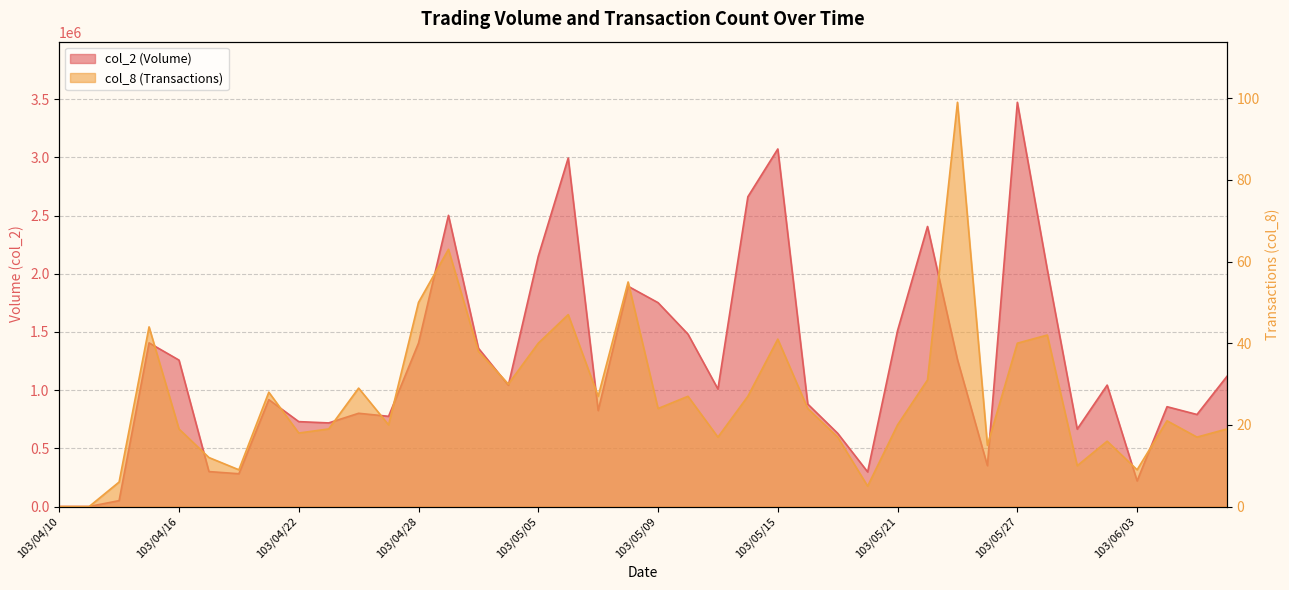

Where is col_8 nearest to the value 49?

103/04/28